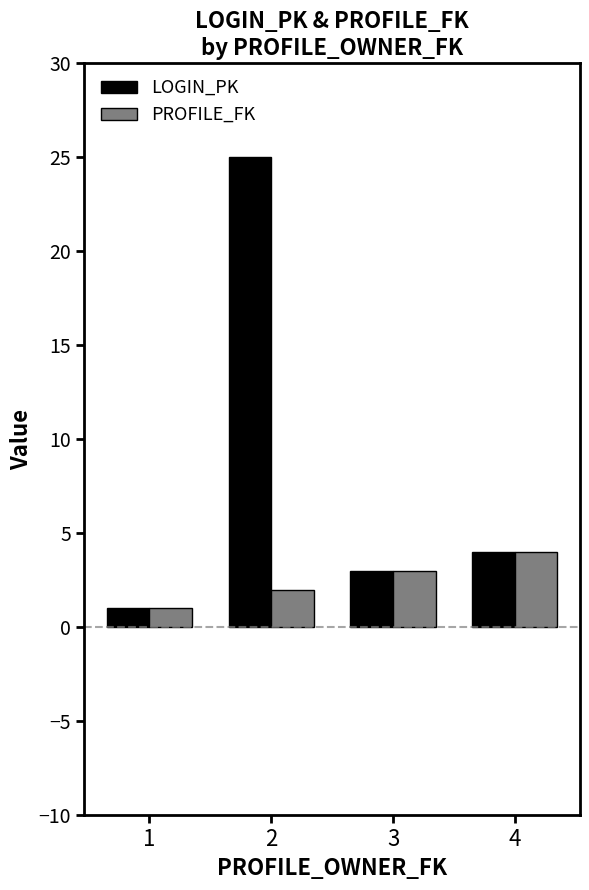

Rank the series at 2 from highest to lowest value.

LOGIN_PK, PROFILE_FK